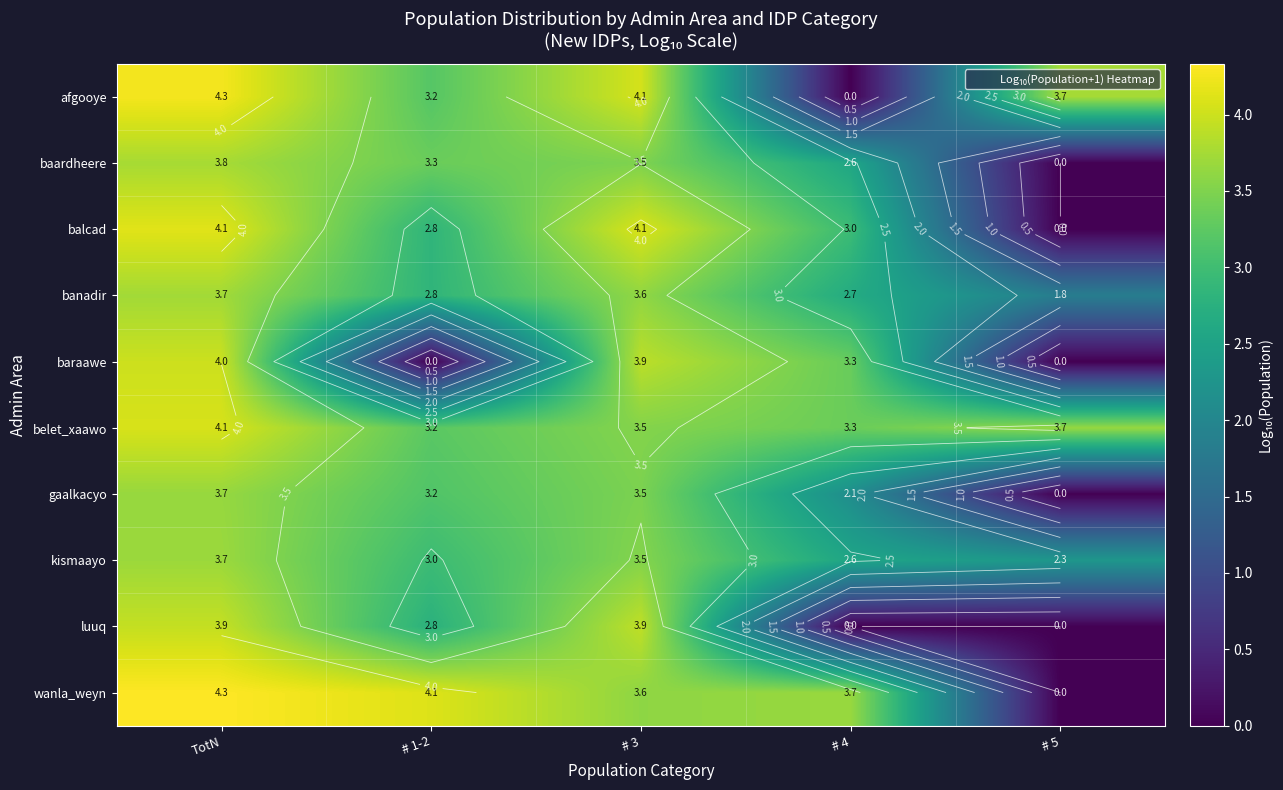

What value does the banadir series have at # 3?

3.6